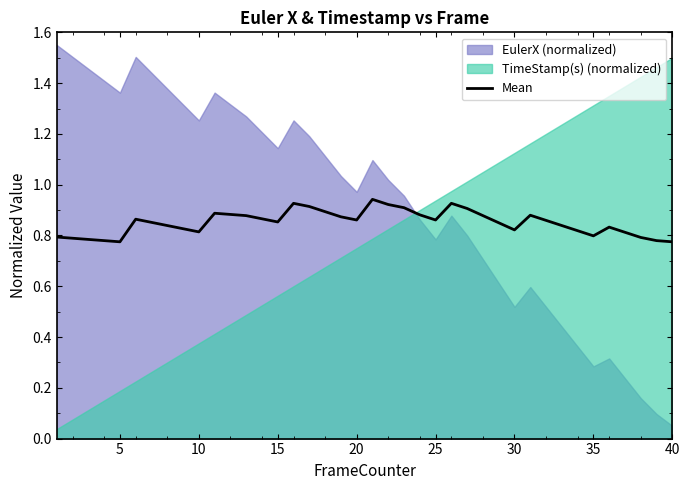

How many categories are shown in the chart?

40